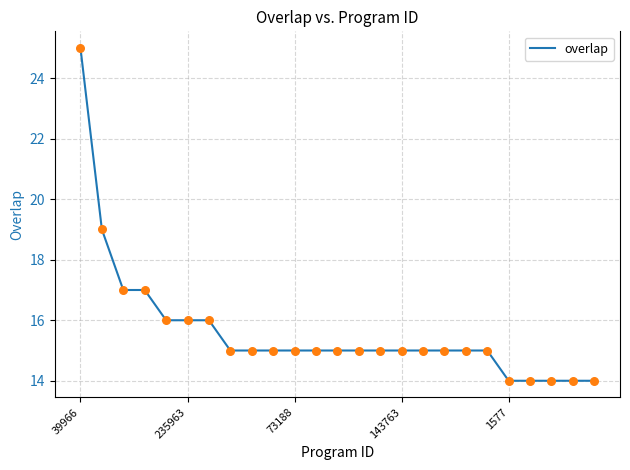

What is the maximum value shown in the chart?

25